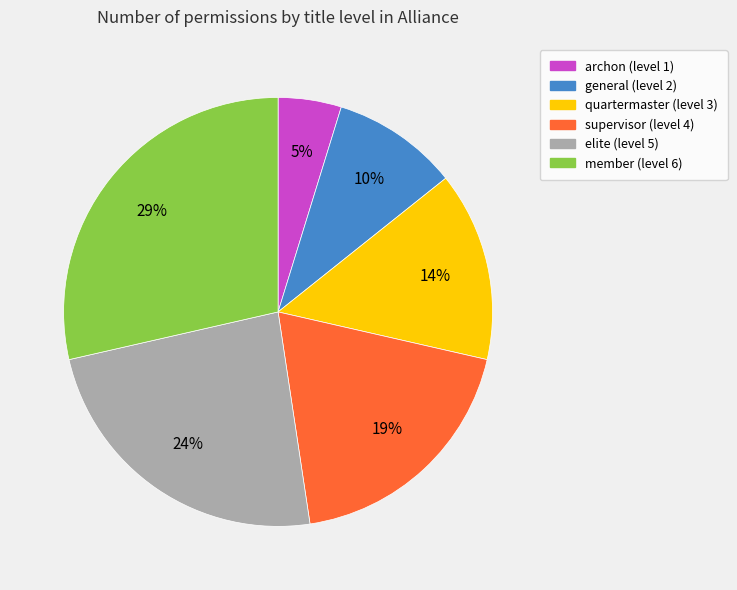

Rank the categories by value from highest to lowest.

member, elite, supervisor, quartermaster, general, archon